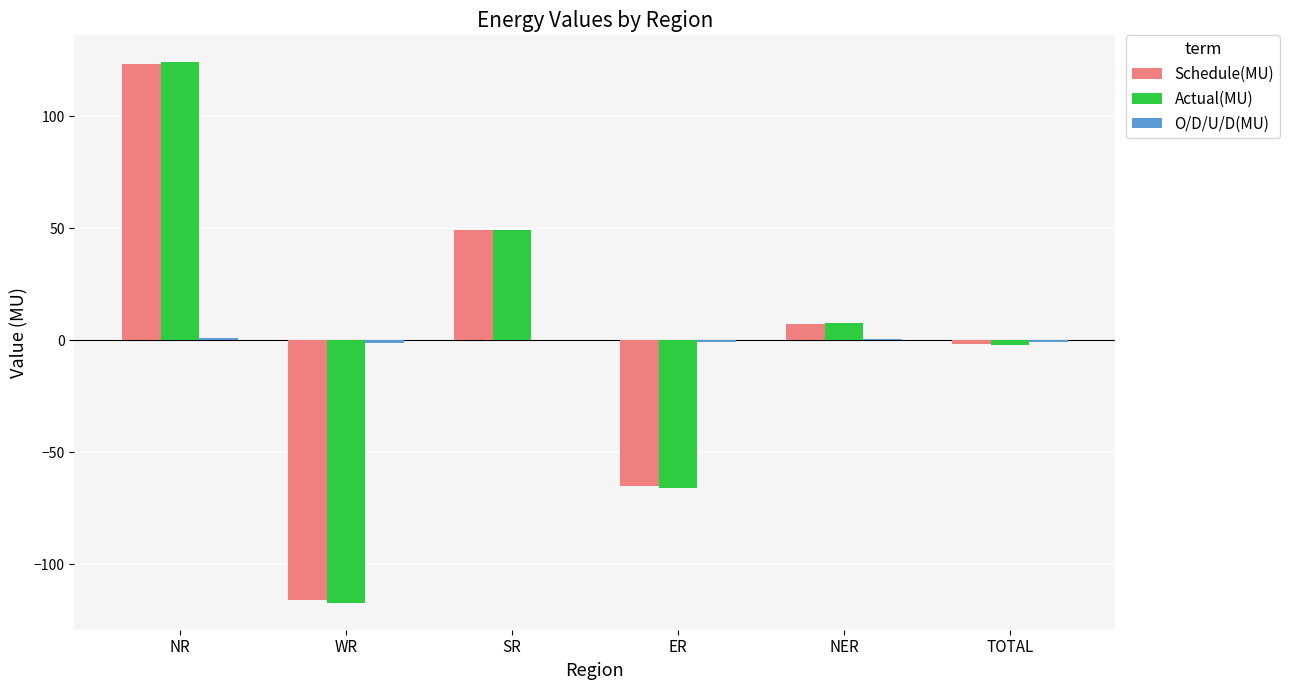

At which category is the sum across all series the highest?

NR